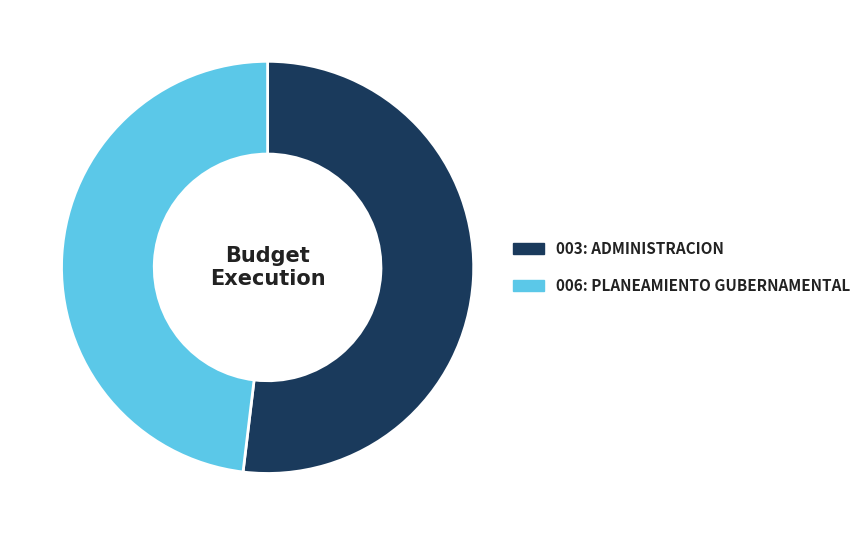

True or false: 006: PLANEAMIENTO GUBERNAMENTAL accounts for 41% of the total.

False